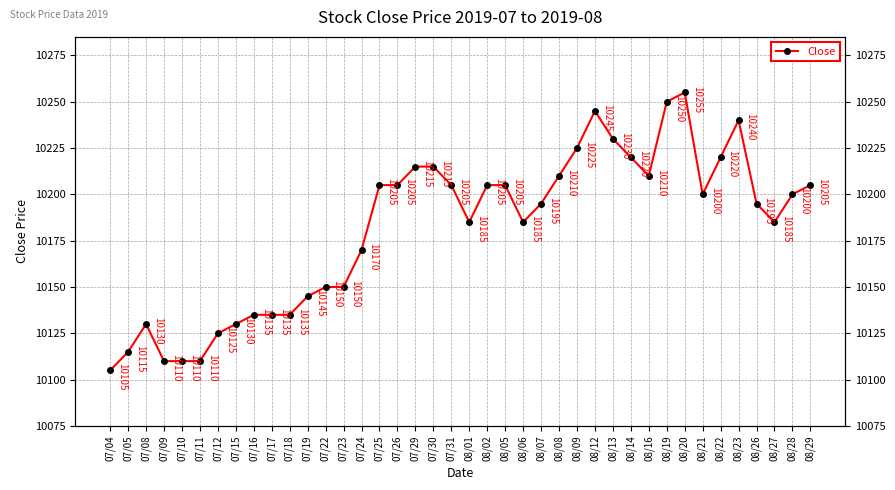

What is the difference between the second highest and minimum values?

145